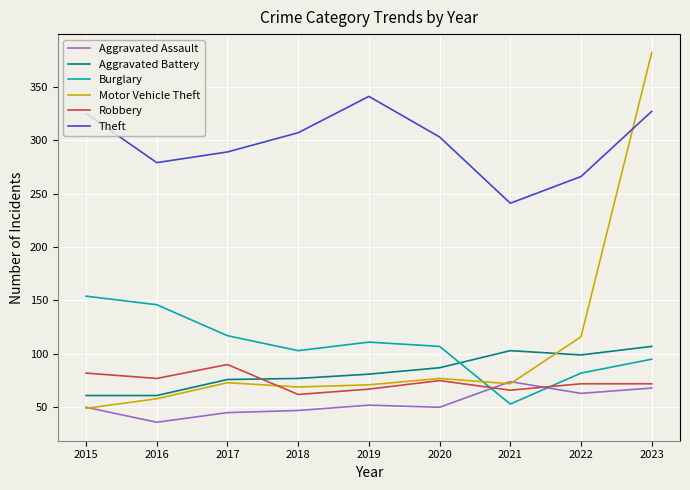

Which series has the largest total across all categories?

Theft